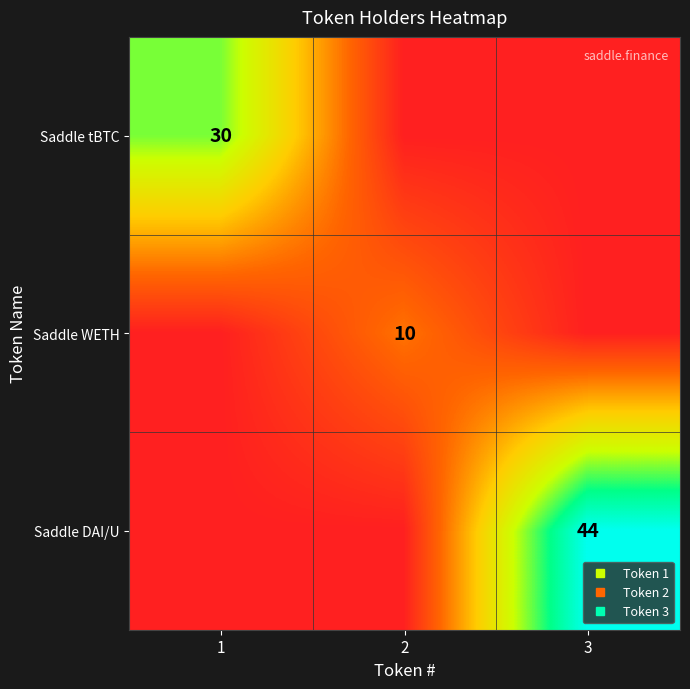

What is the sum of the Saddle tBTC values at 1 and 3?

30